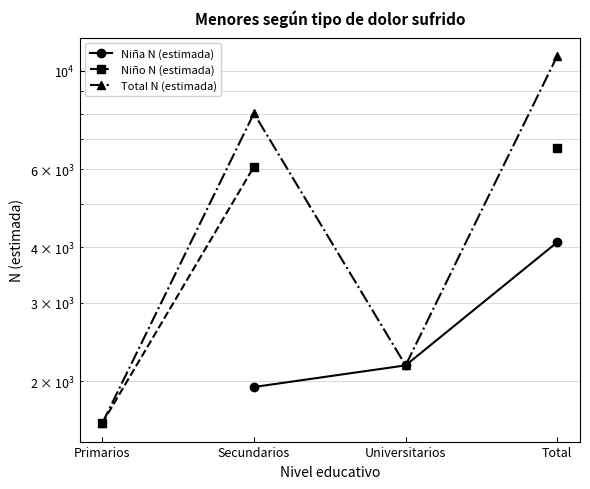

What is the maximum value shown in the chart?

10792.0